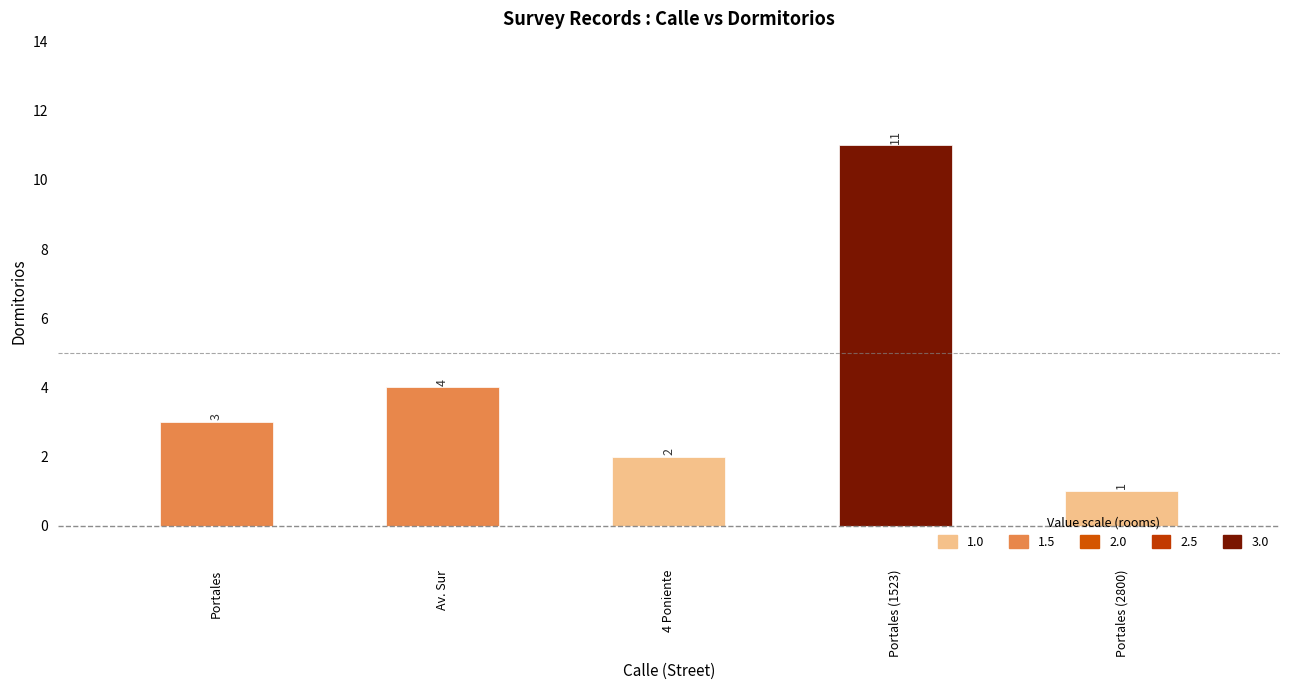

Read the value at Portales (1523).

11